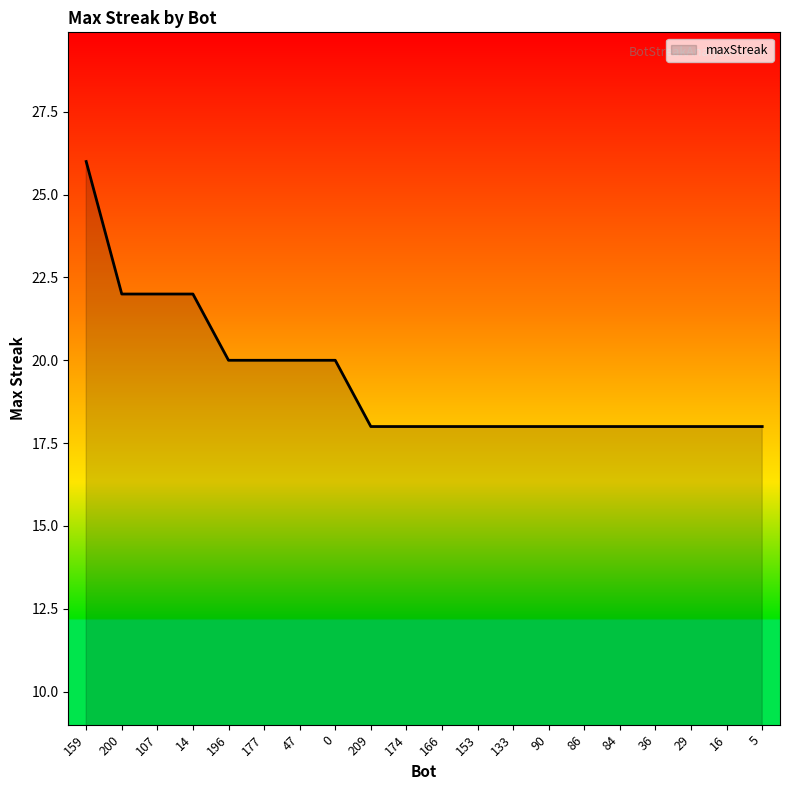

At which category does the chart reach its peak across all series?

159